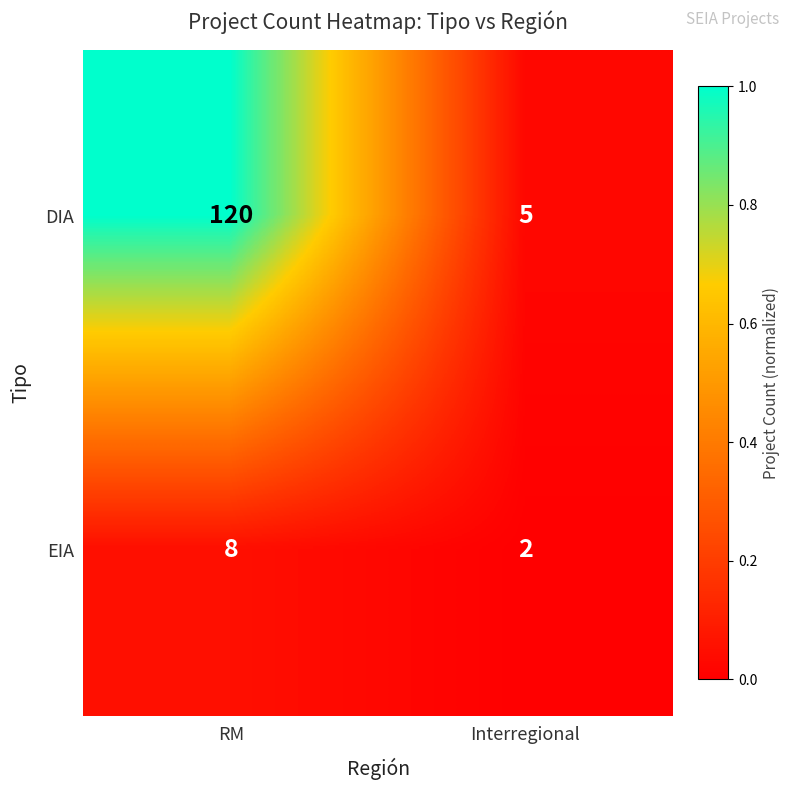

Rank the series at Interregional from lowest to highest value.

EIA, DIA